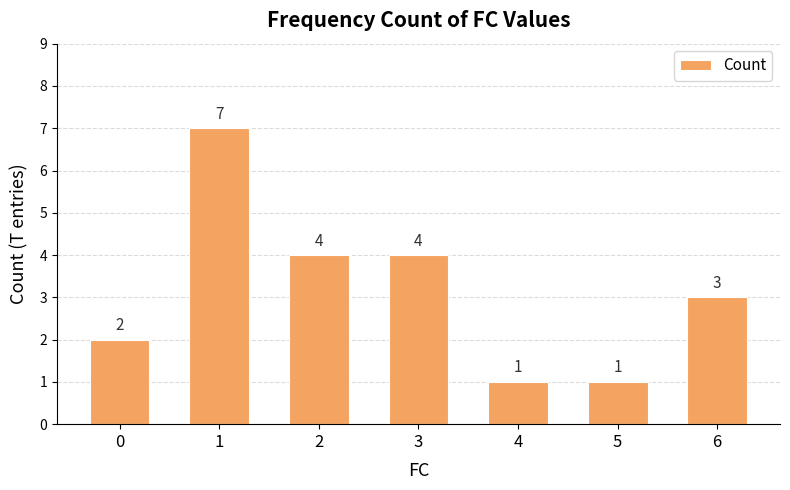

How many distinct data groups are displayed?

1